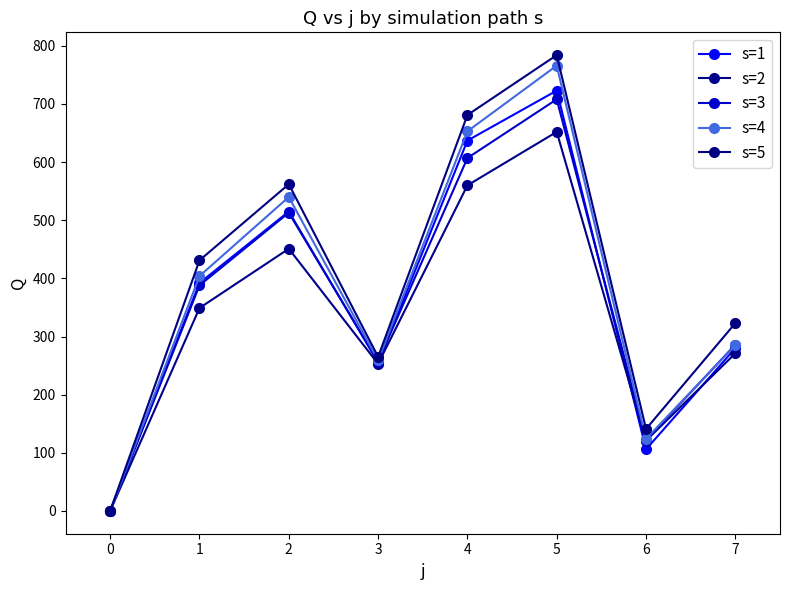

True or false: s=1 has more than 2 interior local peaks.

False